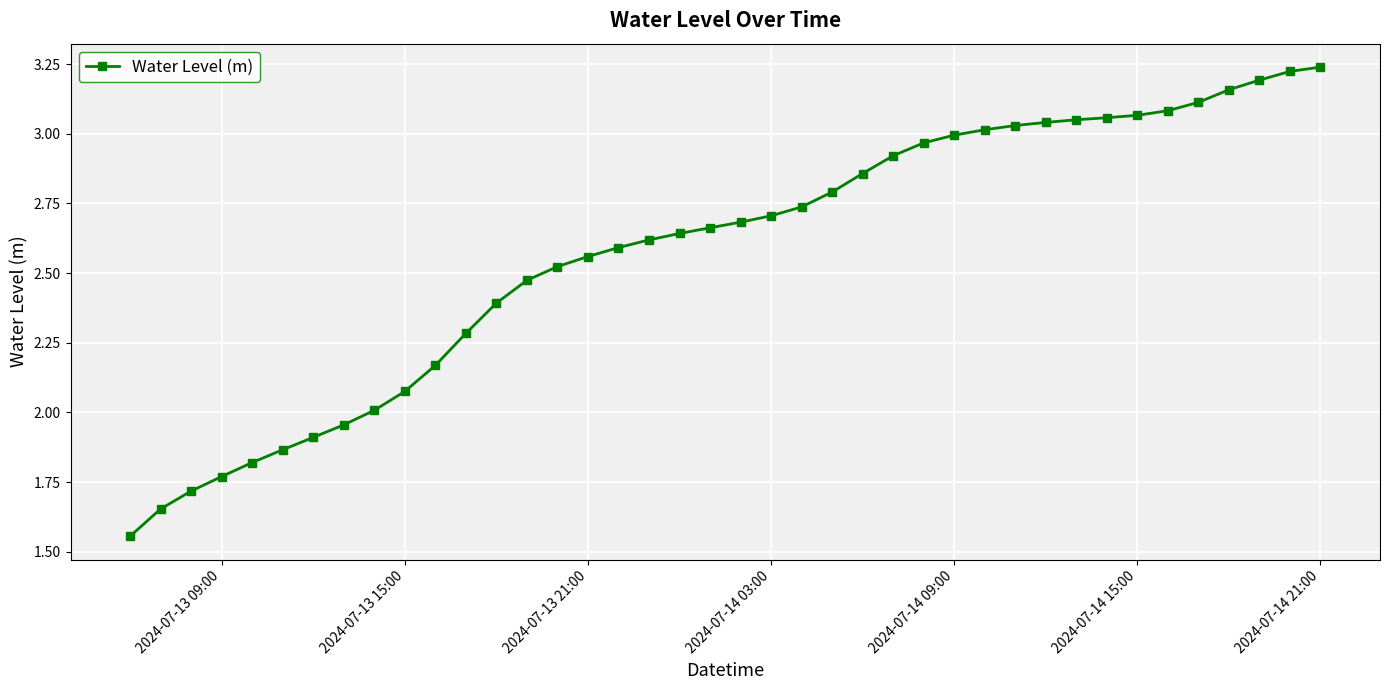

What is the sum of all values?

103.2